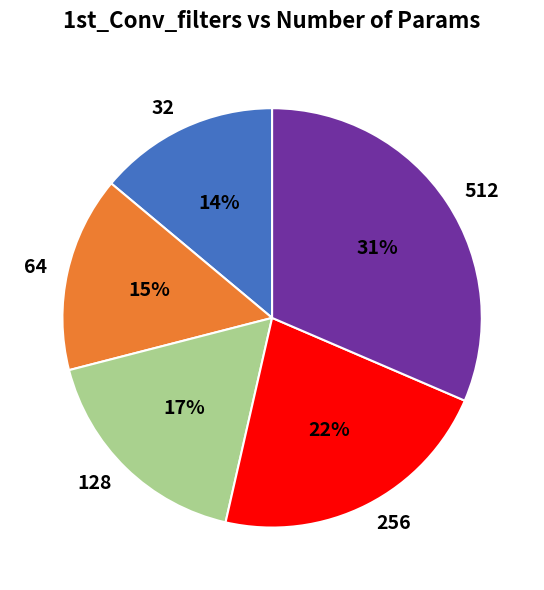

To the nearest percent, what is the average slice percentage?

20%